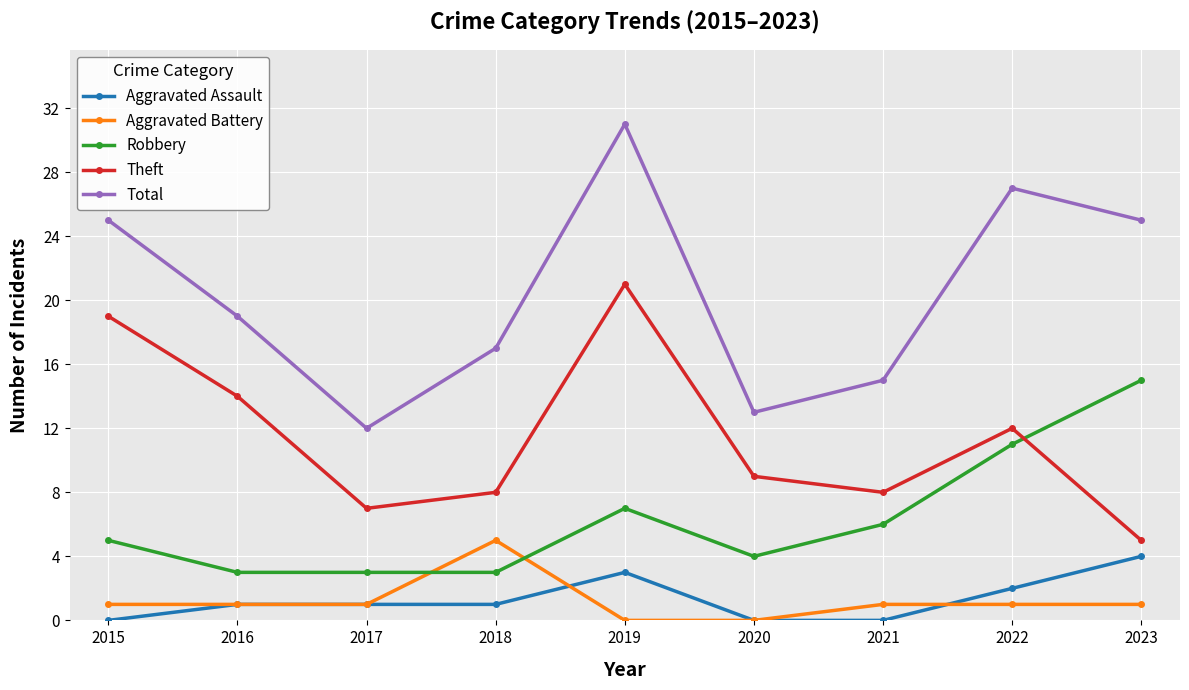

Does the chart have visible grid lines?

Yes